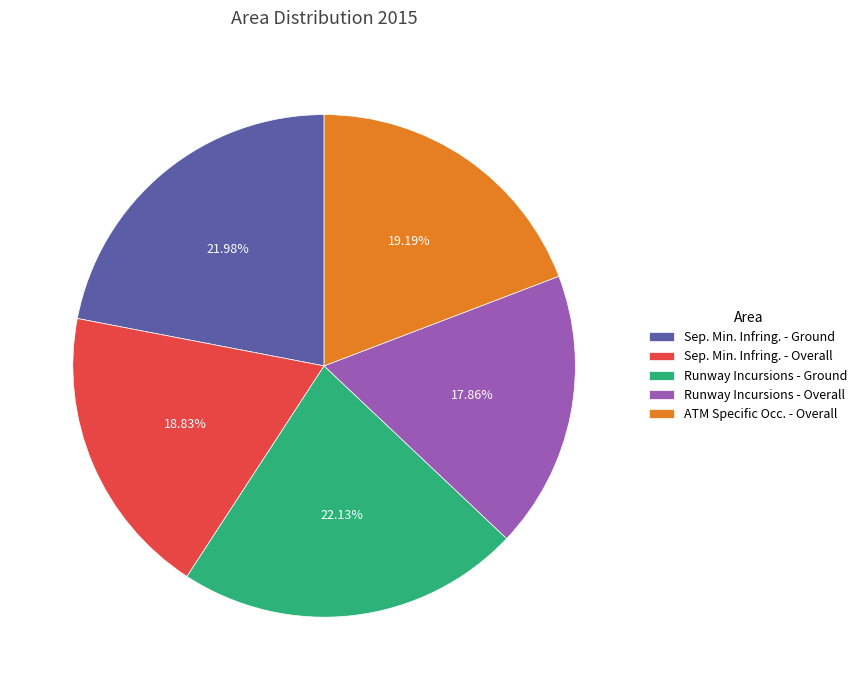

Count the number of slices in the pie.

5